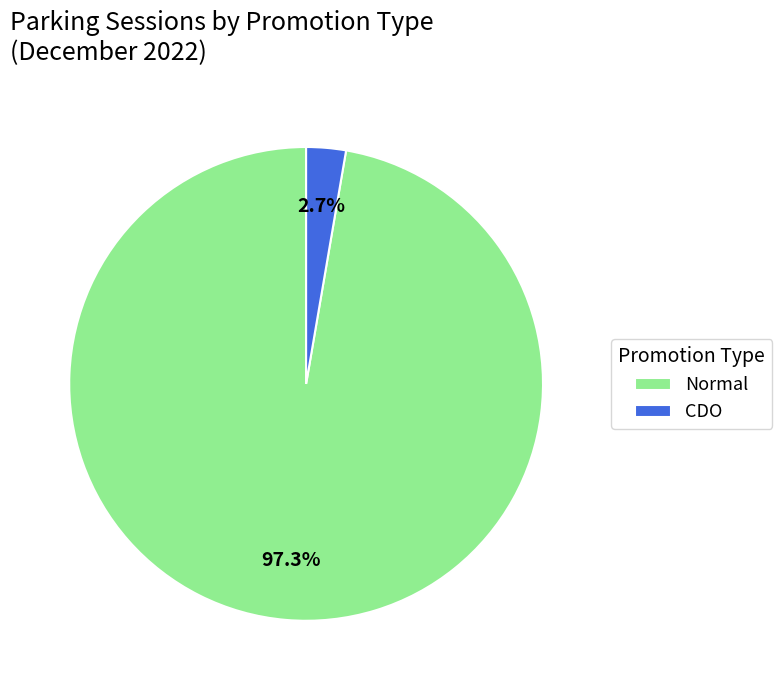

True or false: CDO accounts for 3% of the total.

True